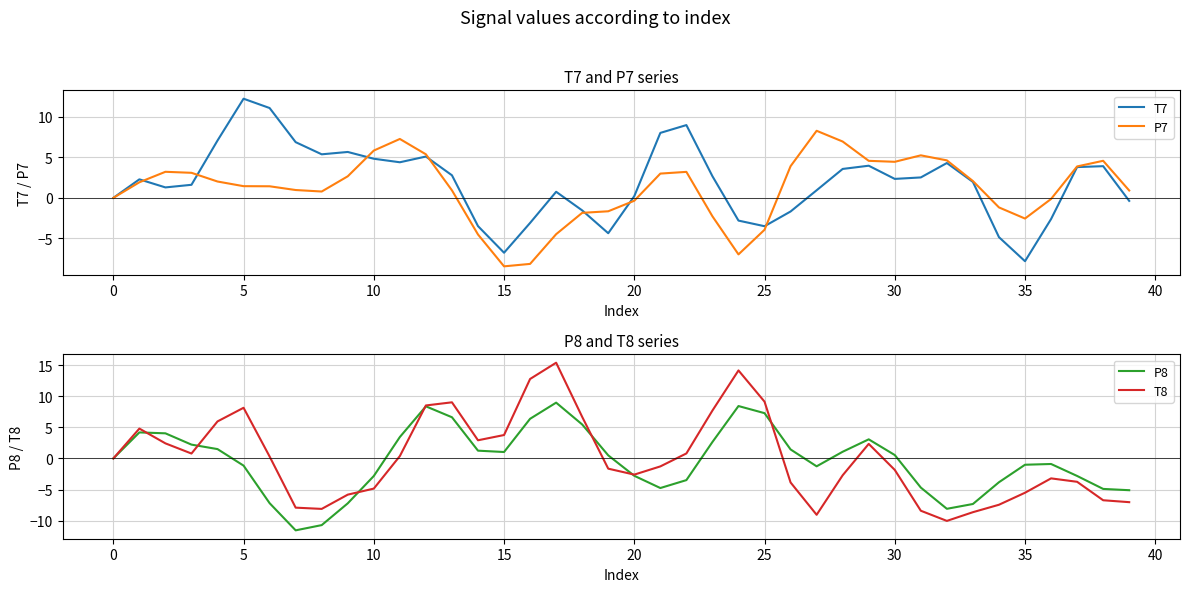

The value of P7 at 25 is -5.2. True or false?

False